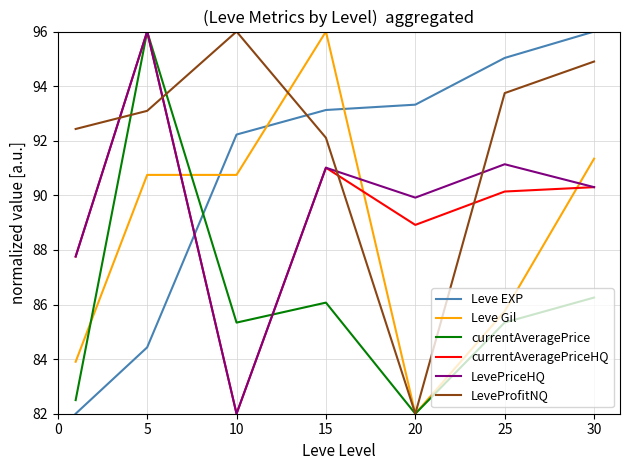

What is the highest value of the Leve EXP series?

96.0